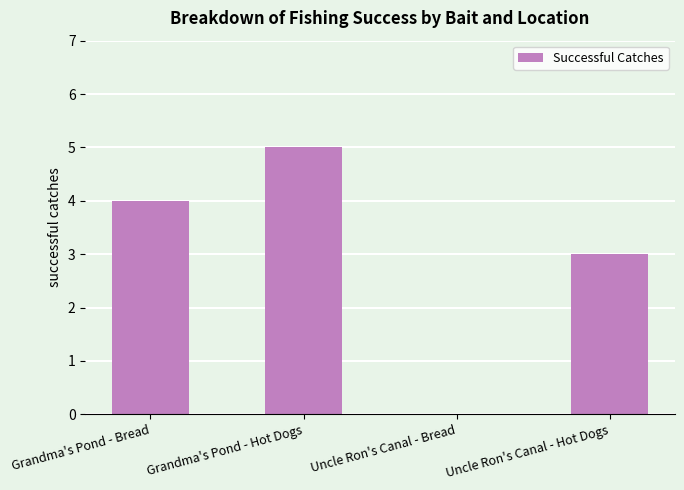

What is the greatest value displayed?

5